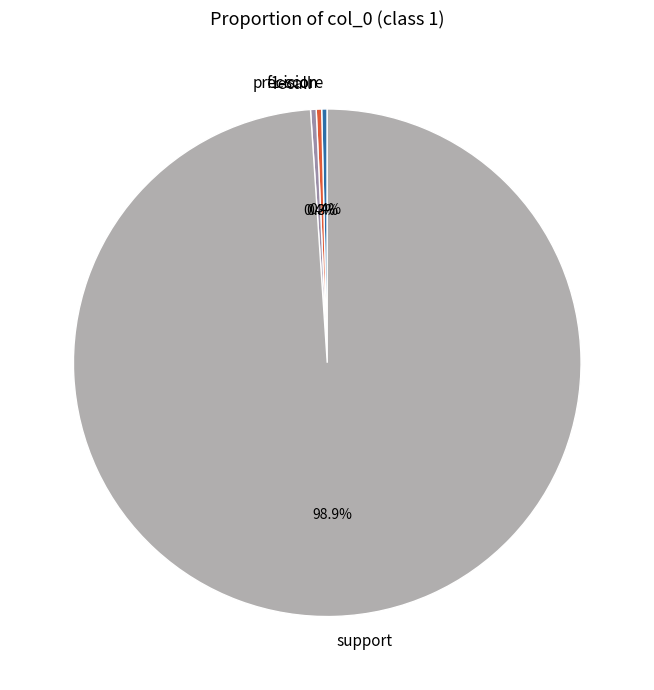

What is the majority slice?

support